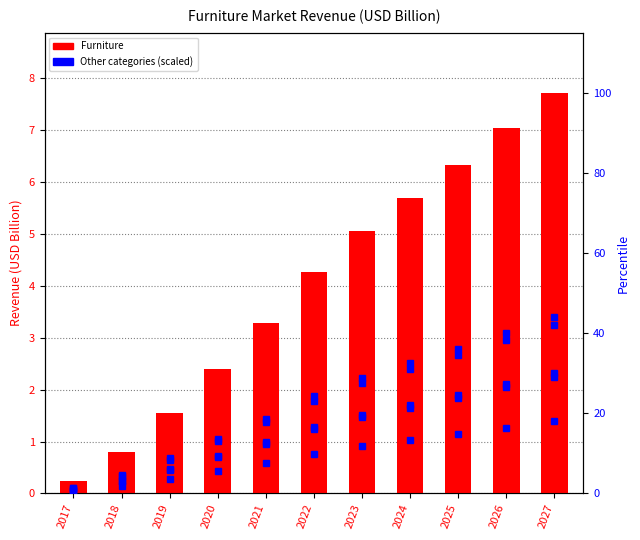

Reading left to right, what are all the values shown in this chart?

Furniture: 2017=0.2	2018=0.8	2019=1.5	2020=2.4	2021=3.3	2022=4.3	2023=5.1	2024=5.7	2025=6.3	2026=7.0	2027=7.7
Bedroom Furniture: 2017=1.3	2018=4.4	2019=8.4	2020=13.0	2021=17.9	2022=23.2	2023=27.5	2024=31.0	2025=34.5	2026=38.3	2027=42.0
Floor Covering: 2017=0.6	2018=1.9	2019=3.6	2020=5.6	2021=7.7	2022=9.9	2023=11.8	2024=13.3	2025=14.8	2026=16.4	2027=18.0
Kitchen Furniture: 2017=0.9	2018=3.1	2019=6.0	2020=9.3	2021=12.8	2022=16.6	2023=19.7	2024=22.1	2025=24.6	2026=27.4	2027=30.0
Lamps & Lighting: 2017=1.4	2018=4.6	2019=8.8	2020=13.7	2021=18.7	2022=24.3	2023=28.8	2024=32.5	2025=36.1	2026=40.2	2027=44.0
Other Furniture: 2017=0.9	2018=3.0	2019=5.8	2020=9.0	2021=12.3	2022=16.0	2023=19.0	2024=21.4	2025=23.8	2026=26.5	2027=29.0